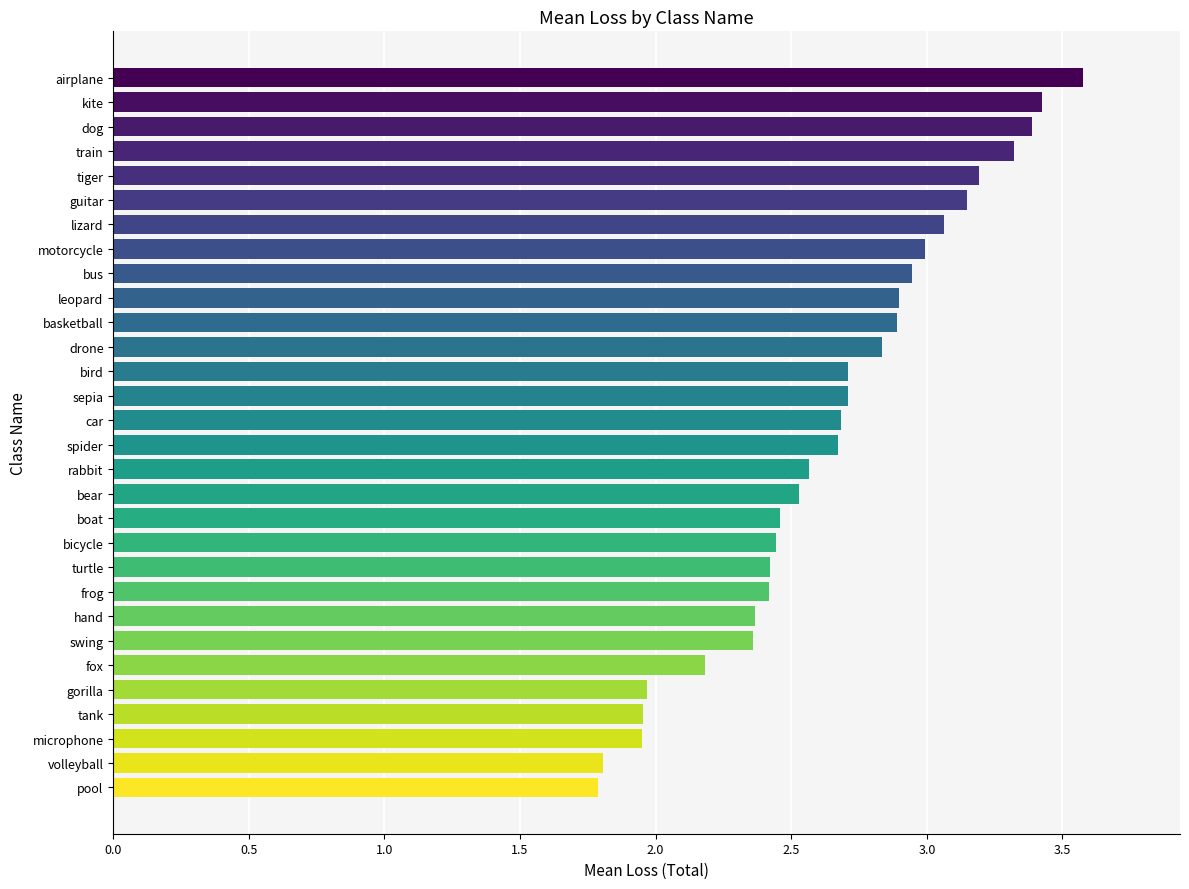

Is it true that the value at fox is 1.2?

False